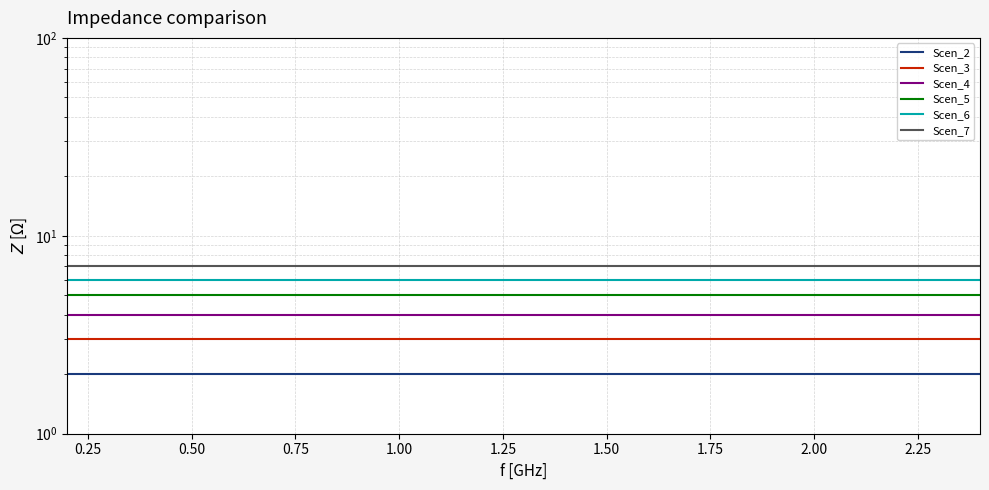

What is the value of the Scen_6 point at the 19th from the left?

6